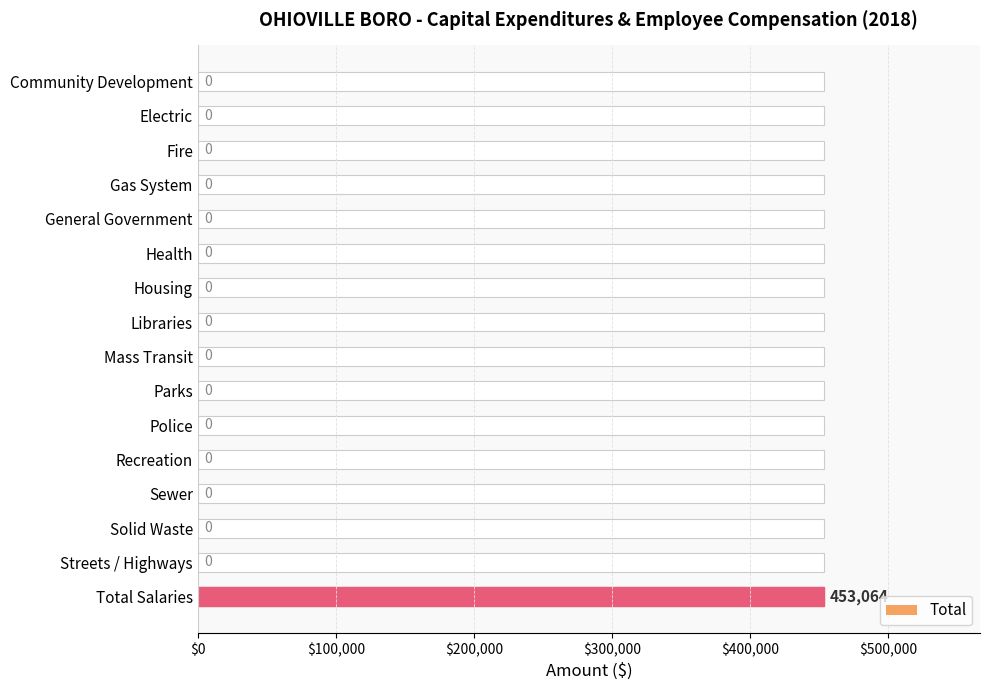

Does the chart contain stacked bars?

No